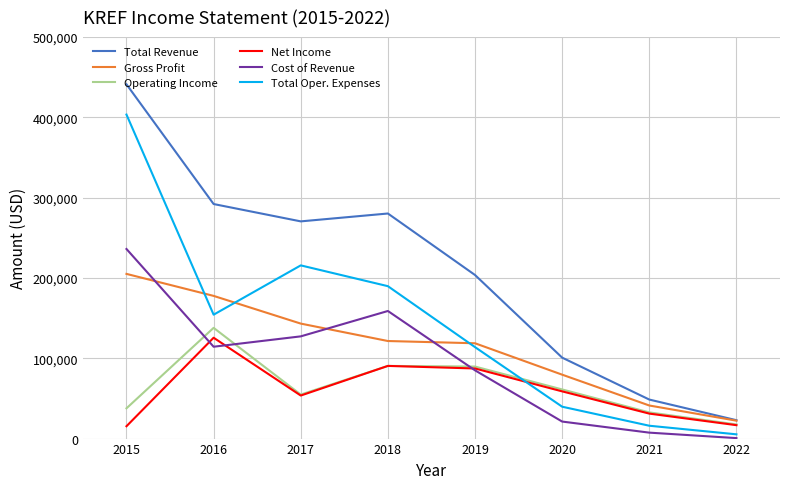

Does the chart display data point markers on the line(s)?

No